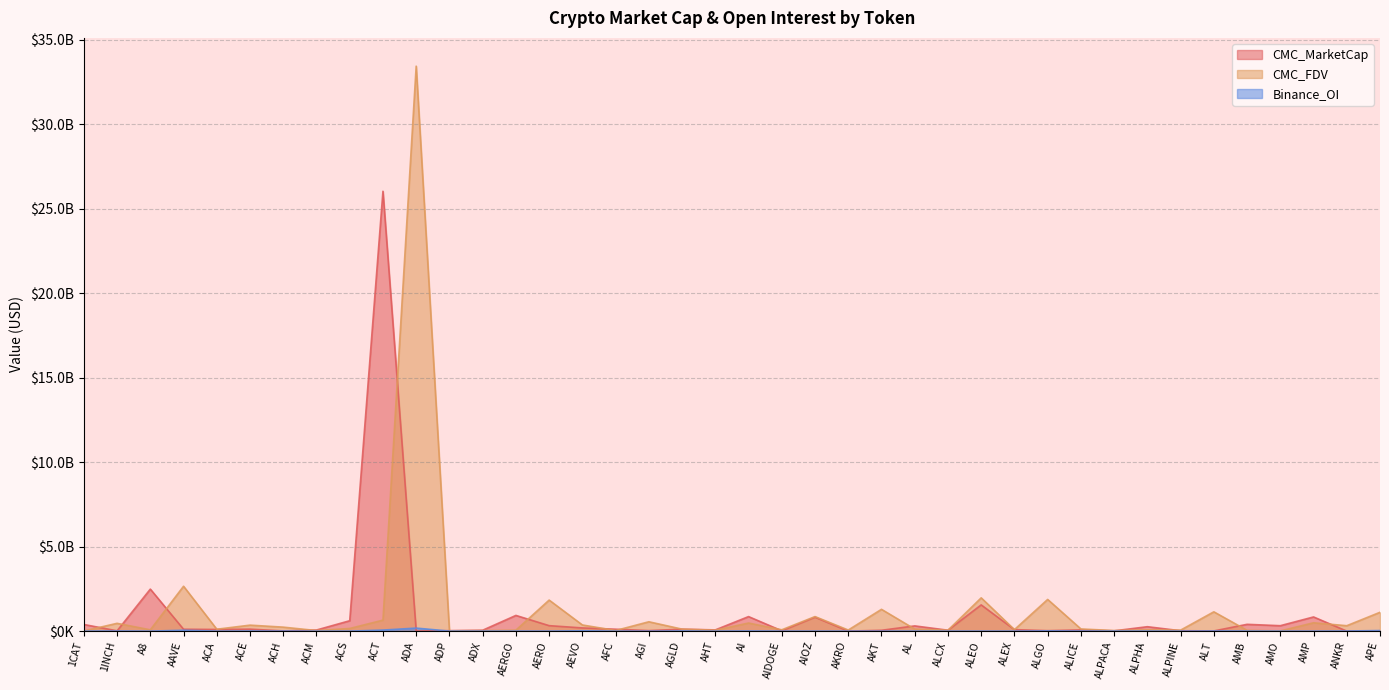

What position from the left is ACM?

8